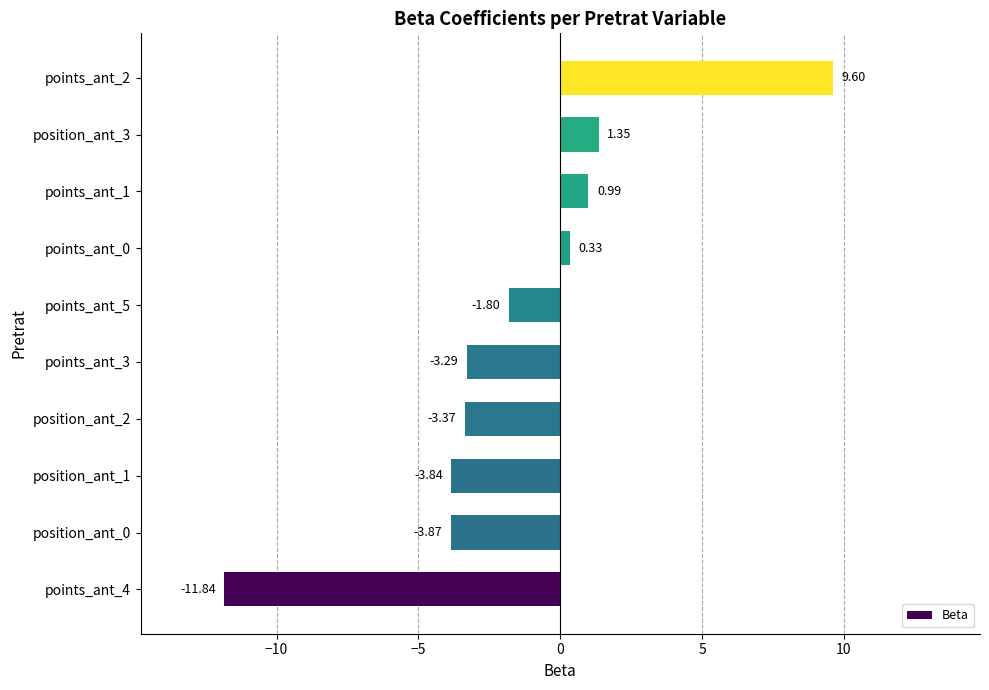

List the labels in order of value, largest first.

points_ant_2, position_ant_3, points_ant_1, points_ant_0, points_ant_5, points_ant_3, position_ant_2, position_ant_1, position_ant_0, points_ant_4